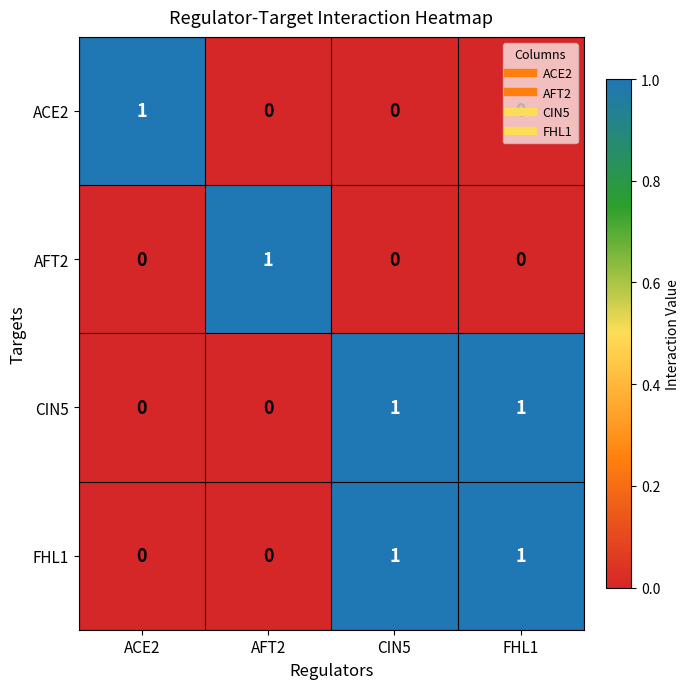

How many distinct data groups are displayed?

4